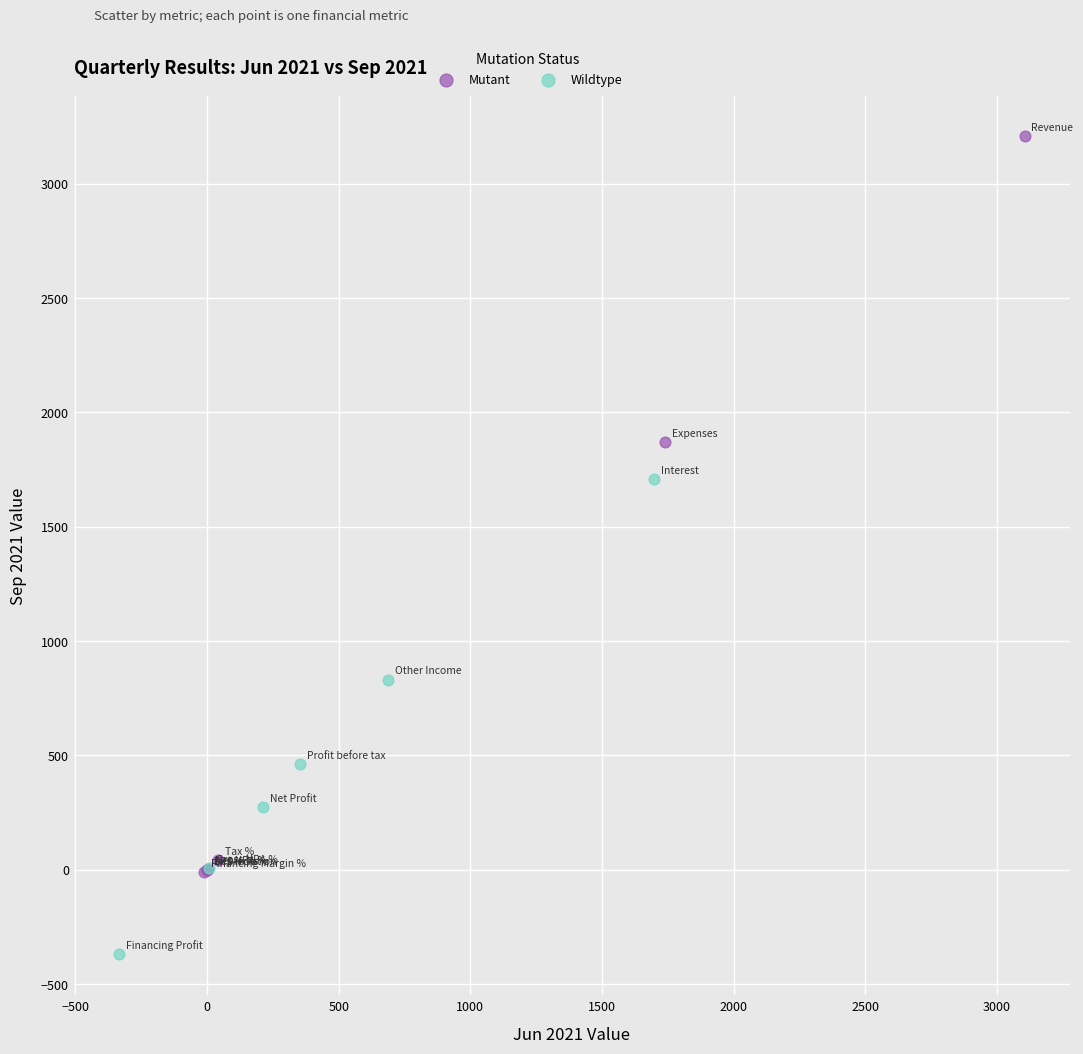

Which series has the largest Y range (max minus min)?

Mutant